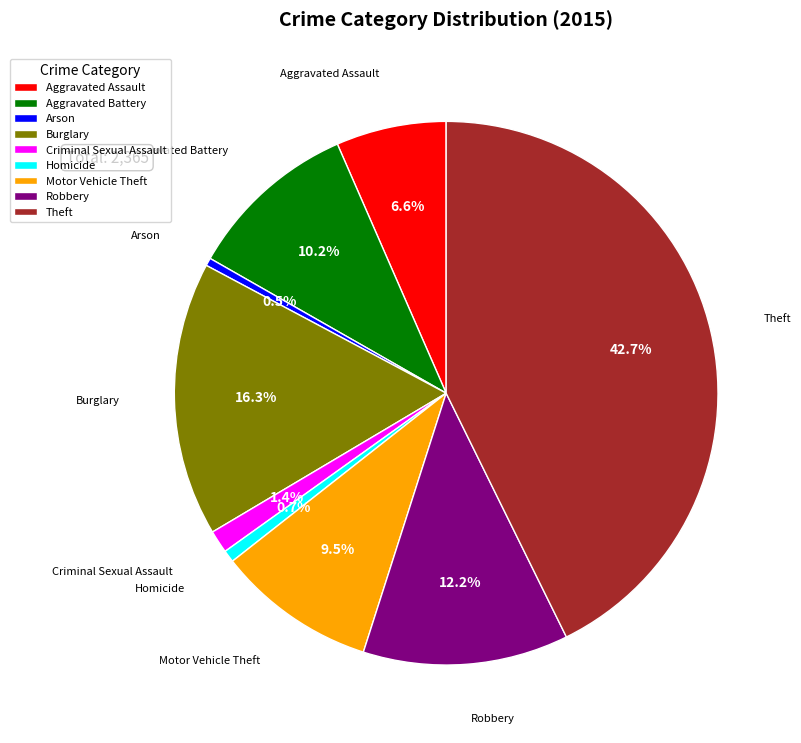

Is the sum of Theft and Criminal Sexual Assault greater than half?

No